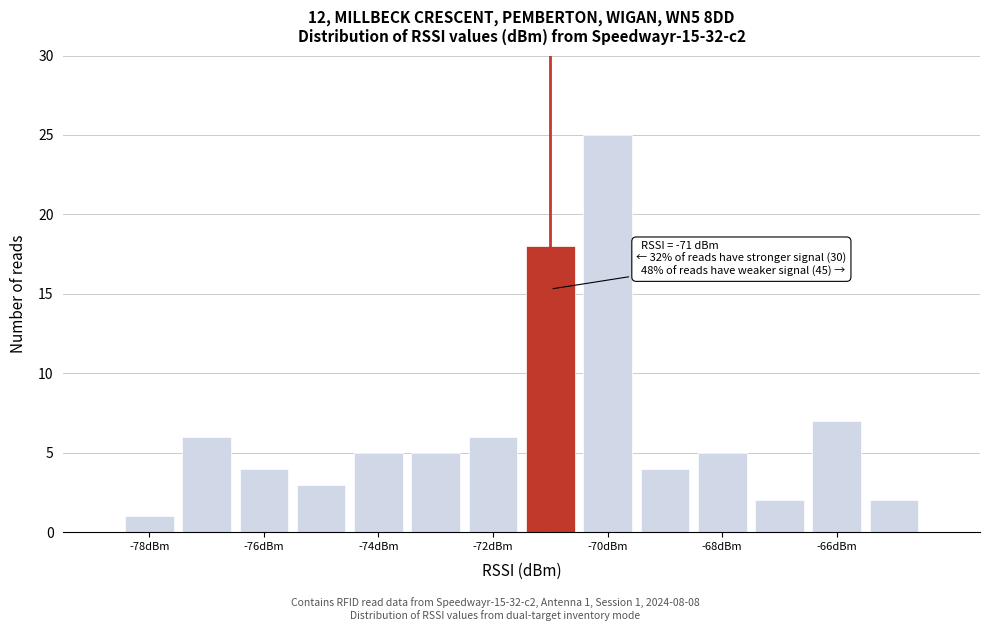

Which range on the x-axis has the tallest bar?

-70.5 to -69.5